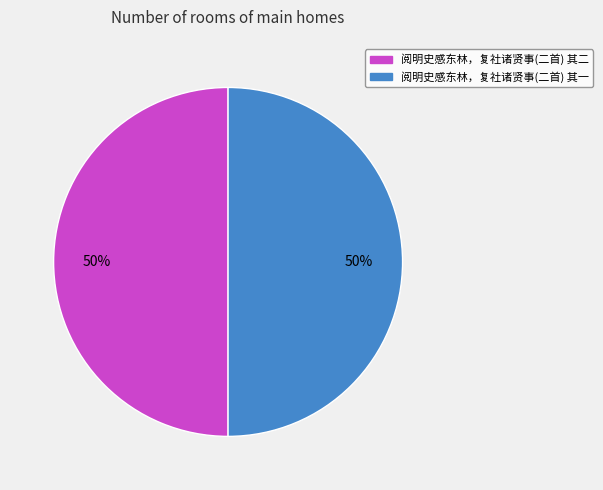

Combined, do 阅明史感东林，复社诸贤事(二首) 其一 and 阅明史感东林，复社诸贤事(二首) 其二 account for over 50%?

Yes